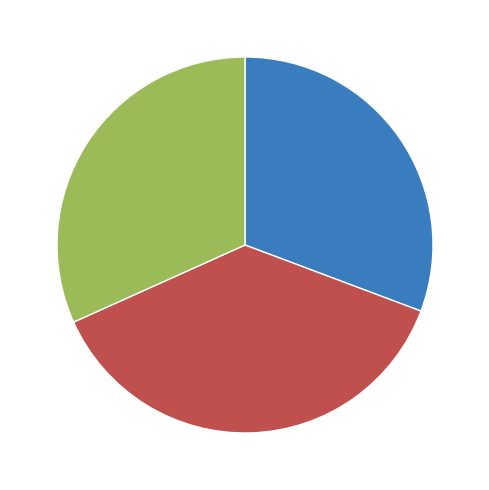

What is the smallest slice in the pie chart?

M2